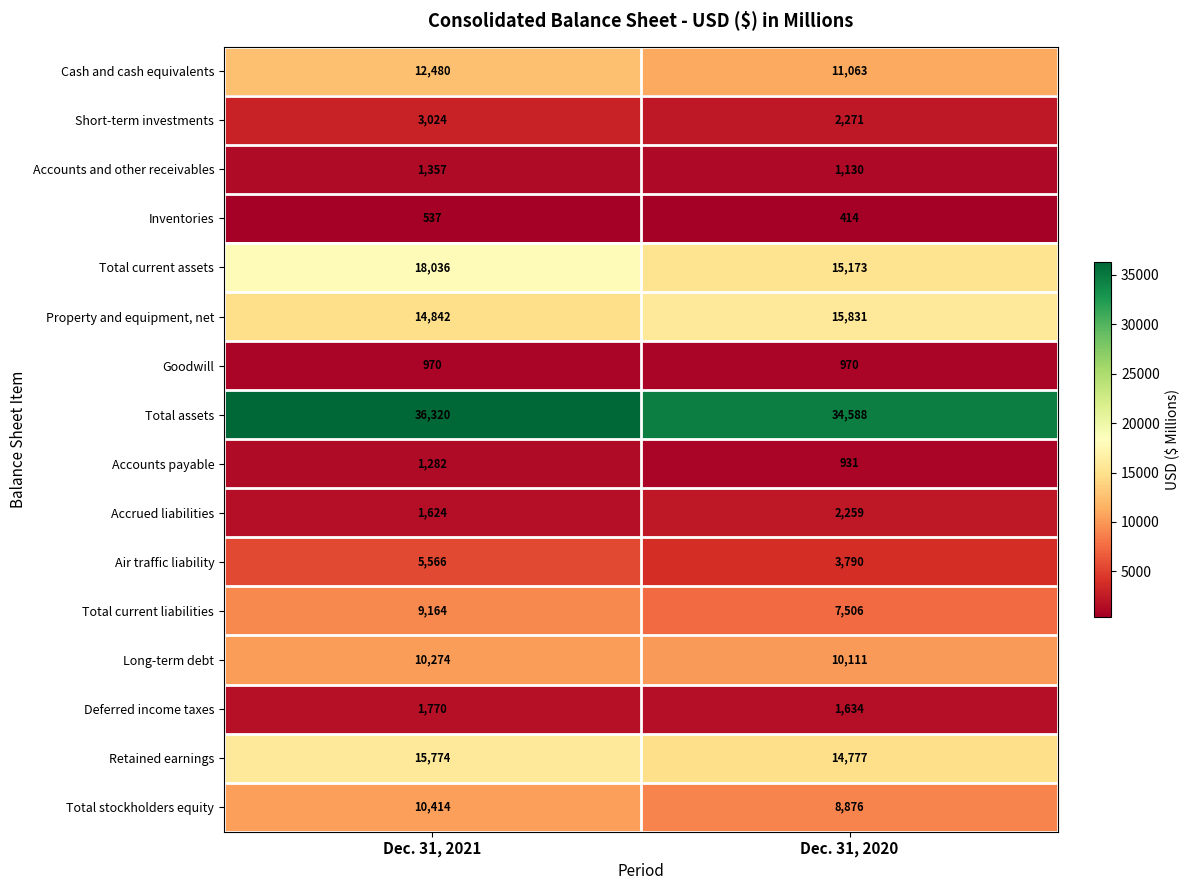

Which label corresponds to the largest value in the chart?

Dec. 31, 2021